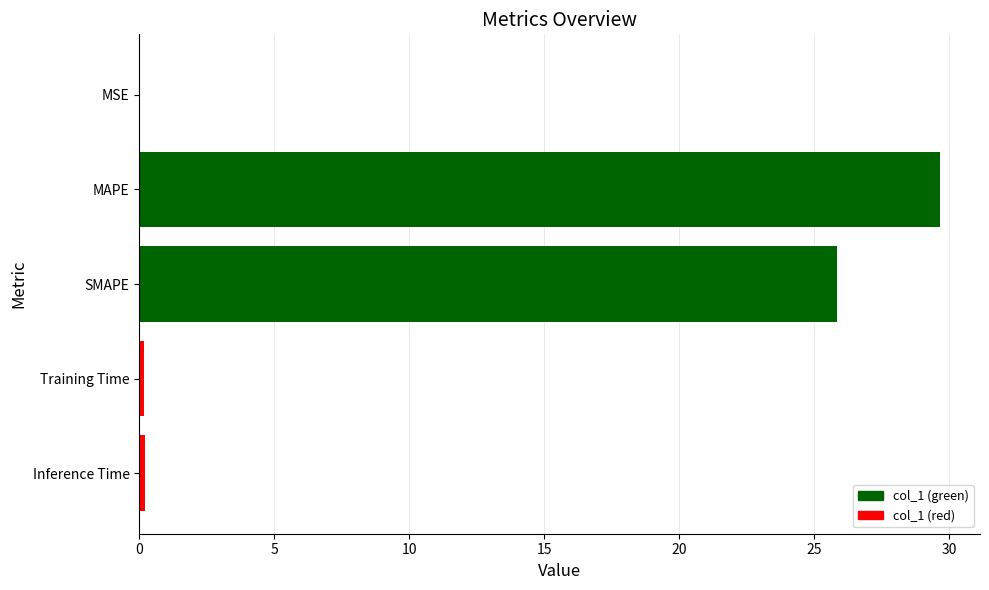

Which has a higher value, SMAPE or MAPE?

MAPE